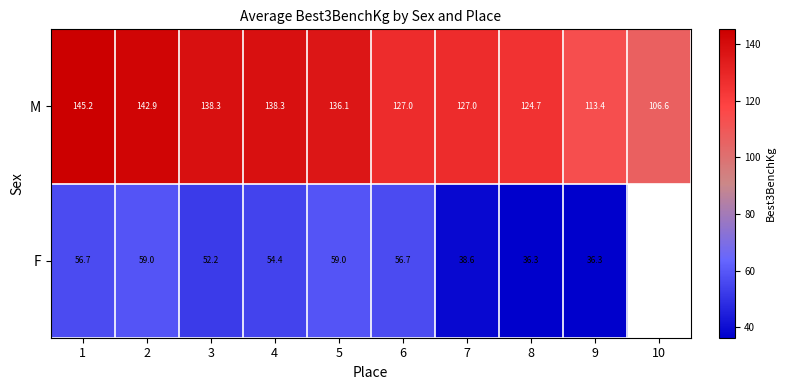

What is the difference between the second highest and second lowest values in the M series?

29.5